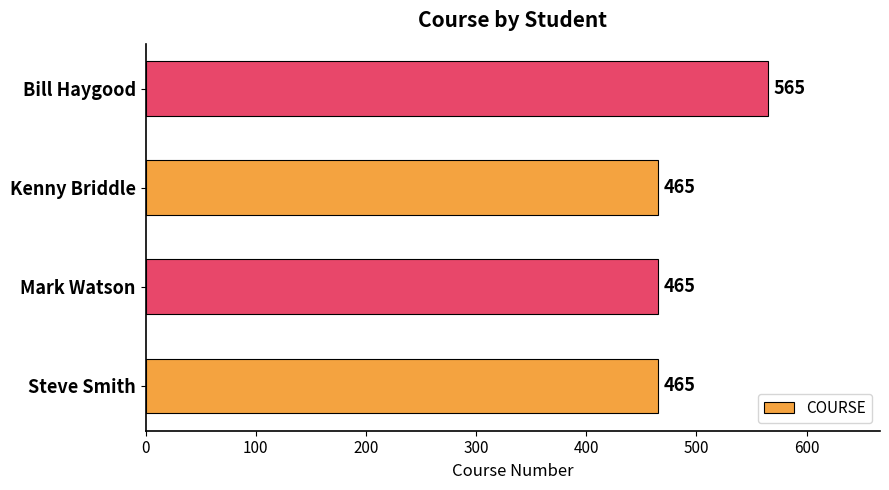

How many distinct data groups are displayed?

1